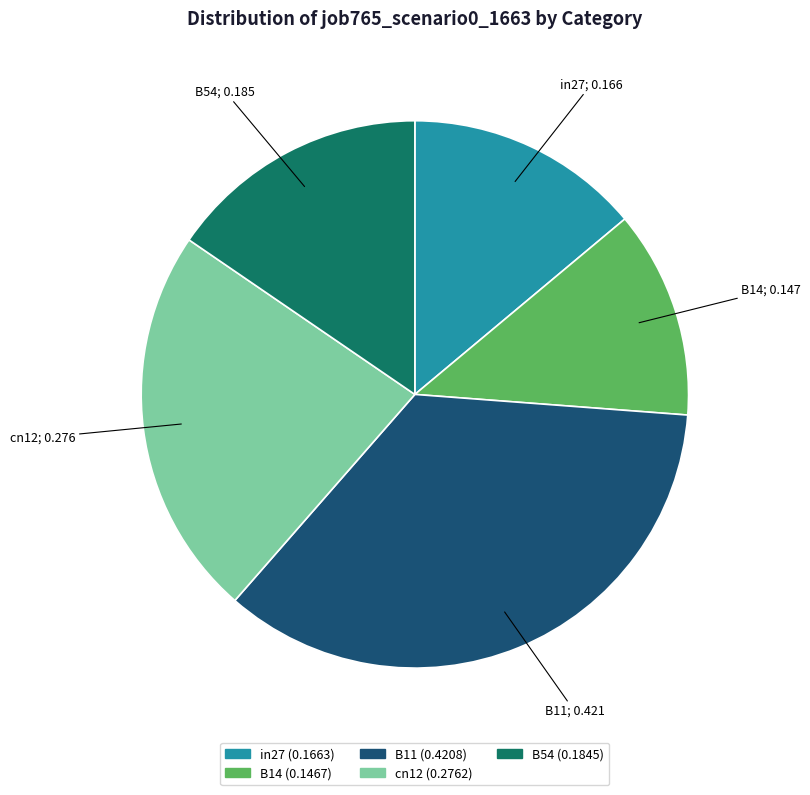

Does cn12 represent more than half of the total?

No